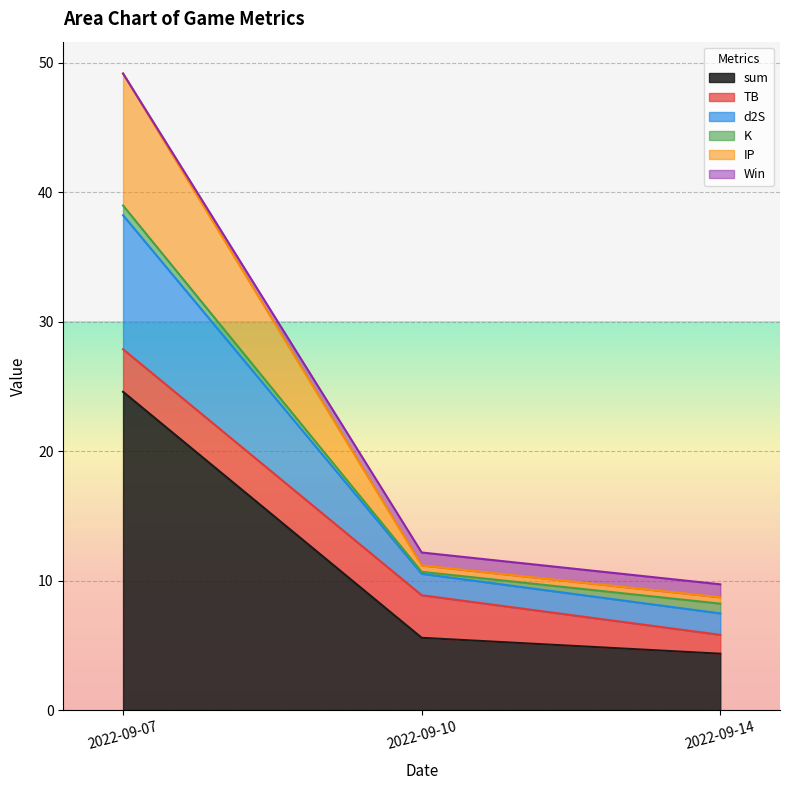

Is it true that sum equals 4.4 at 2022-09-14?

True